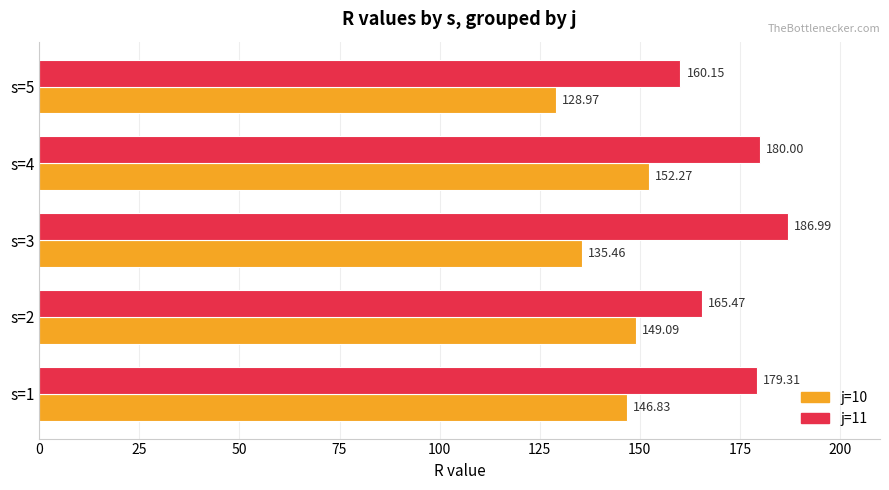

Rank the series by their maximum value, from highest to lowest.

j=11, j=10